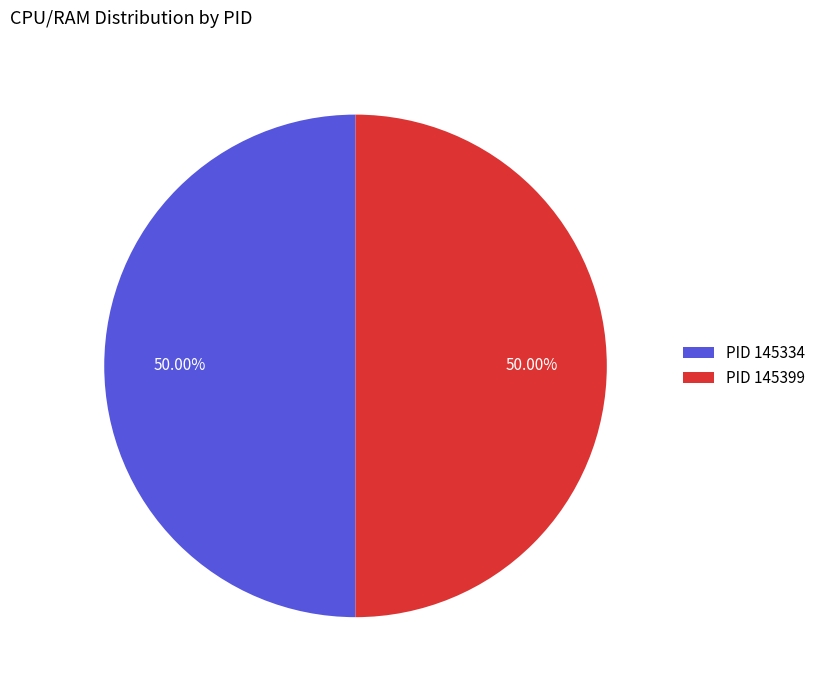

Do PID 145399 and PID 145334 together represent more than half of the pie?

Yes